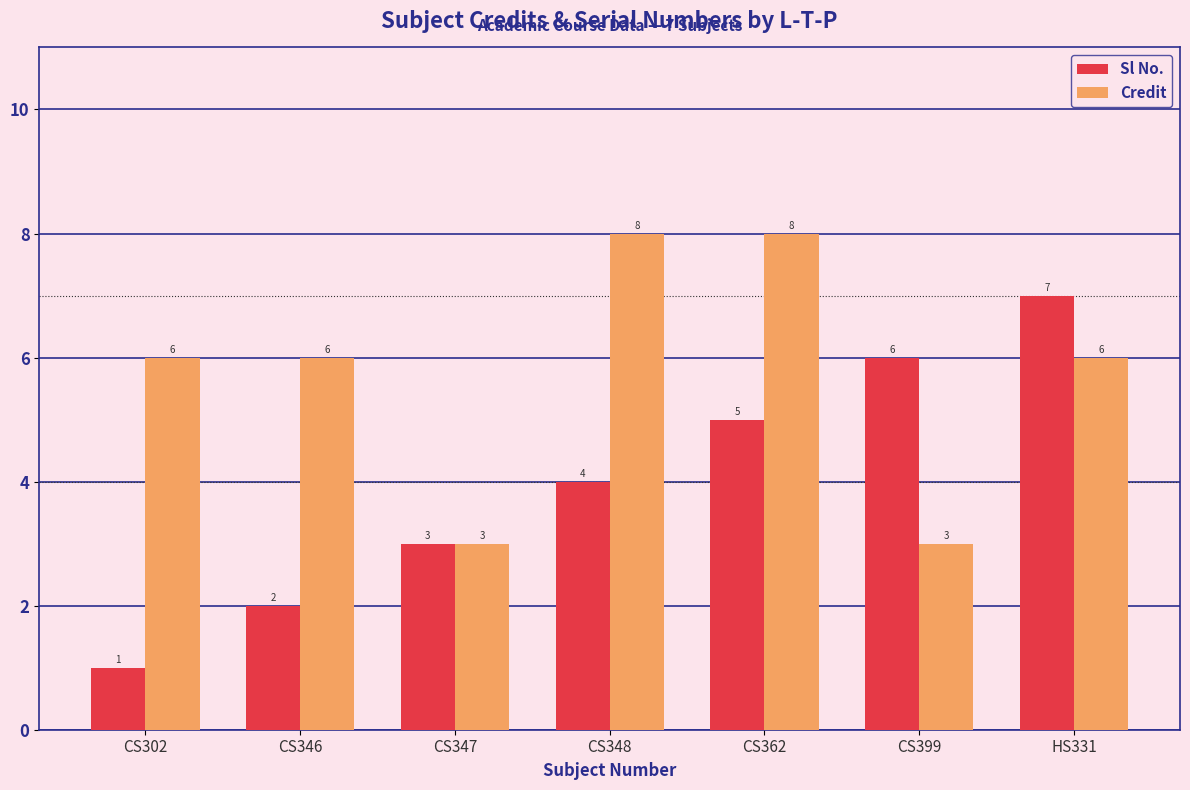

Which series has the largest total across all categories?

Credit